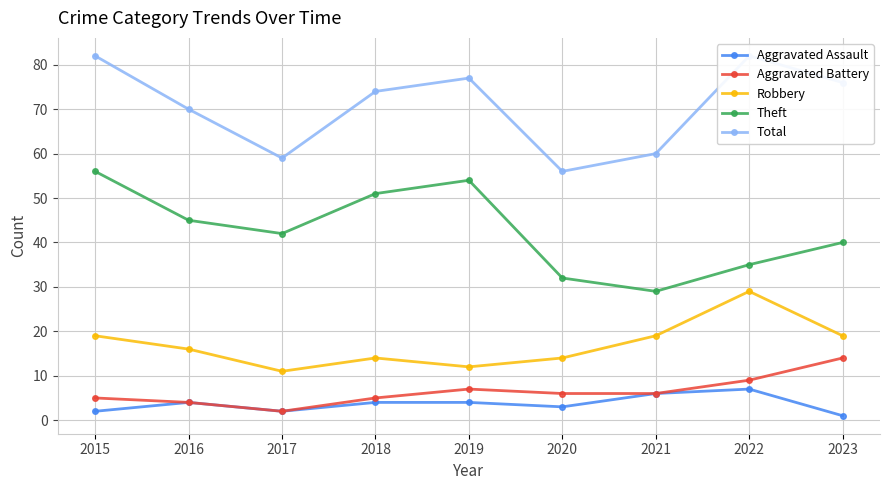

Reading left to right, transcribe all the data shown in this chart.

Aggravated Assault: 2	4	2	4	4	3	6	7	1
Aggravated Battery: 5	4	2	5	7	6	6	9	14
Robbery: 19	16	11	14	12	14	19	29	19
Theft: 56	45	42	51	54	32	29	35	40
Total: 82	70	59	74	77	56	60	82	76